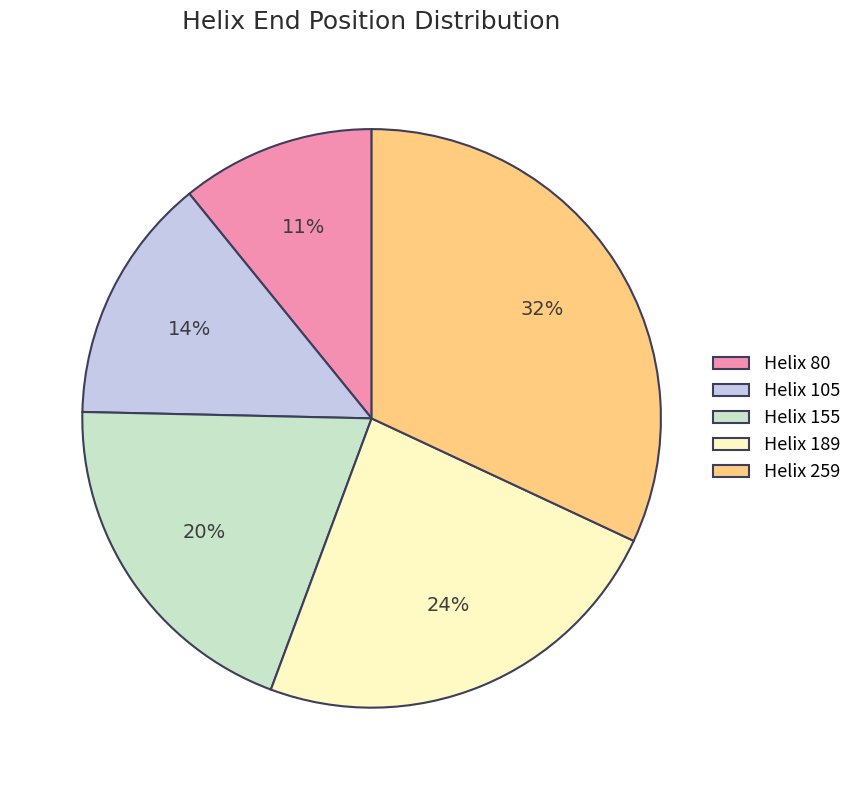

What is the ratio of the value at Helix 259 to the value at Helix 80?

2.9